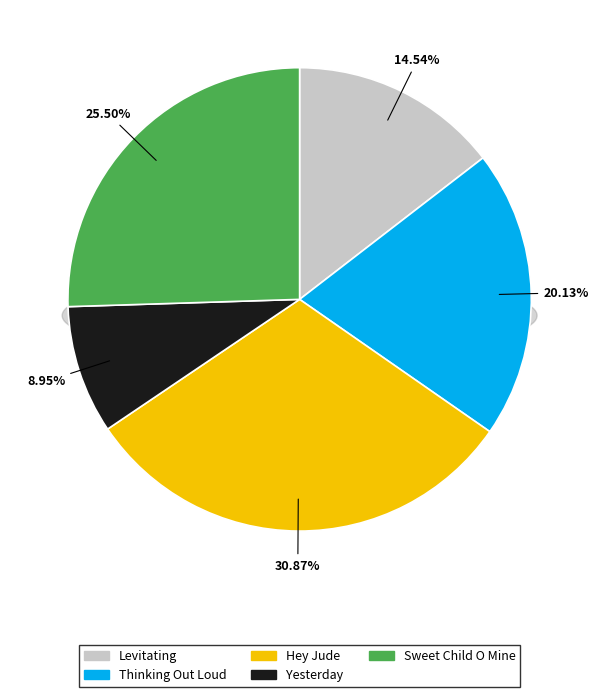

Between Yesterday and Hey Jude, which is larger?

Hey Jude